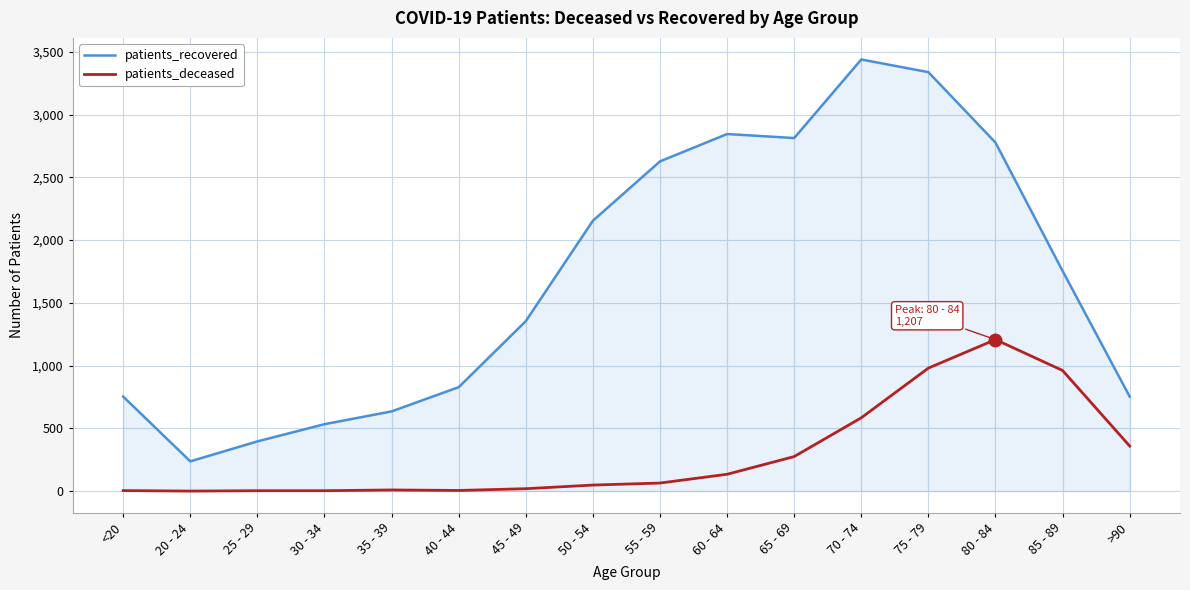

List the series in order of their peak value, lowest first.

patients_deceased, patients_recovered